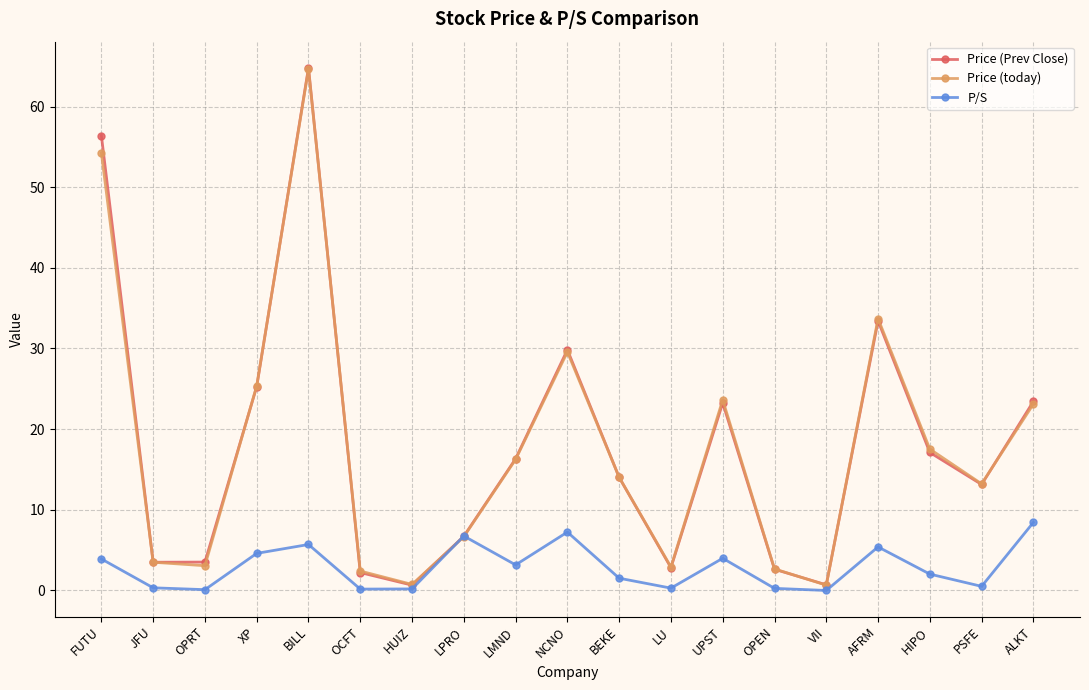

Is it true that Price (today) equals 7.5 at BEKE?

False